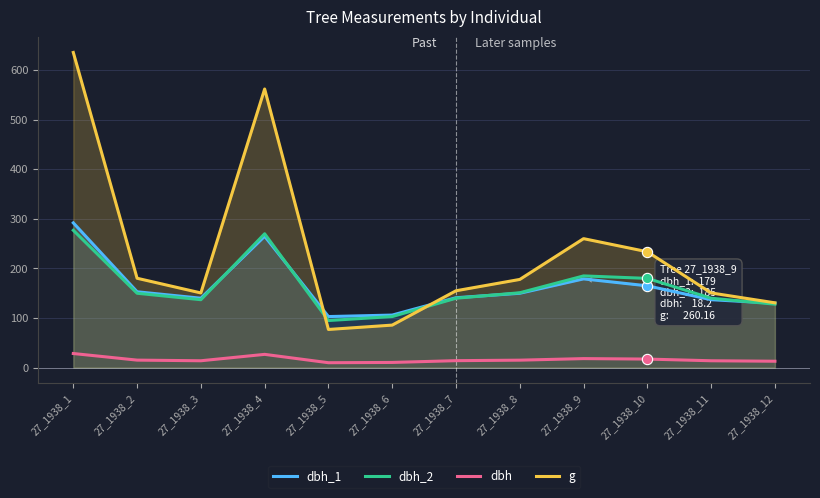

Which series has the largest Y range (max minus min)?

g